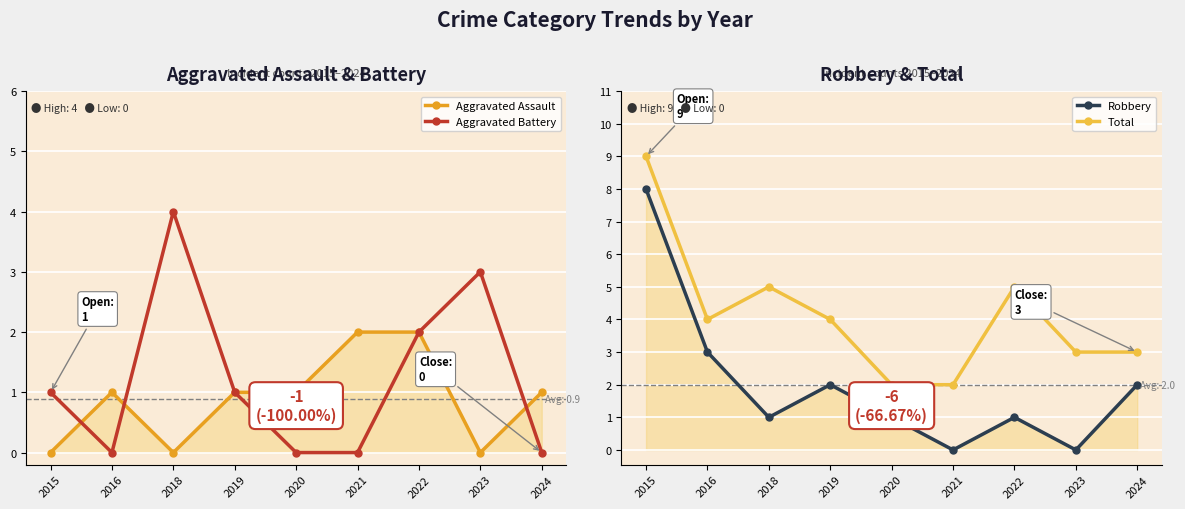

What is the average value of the Total series?

4